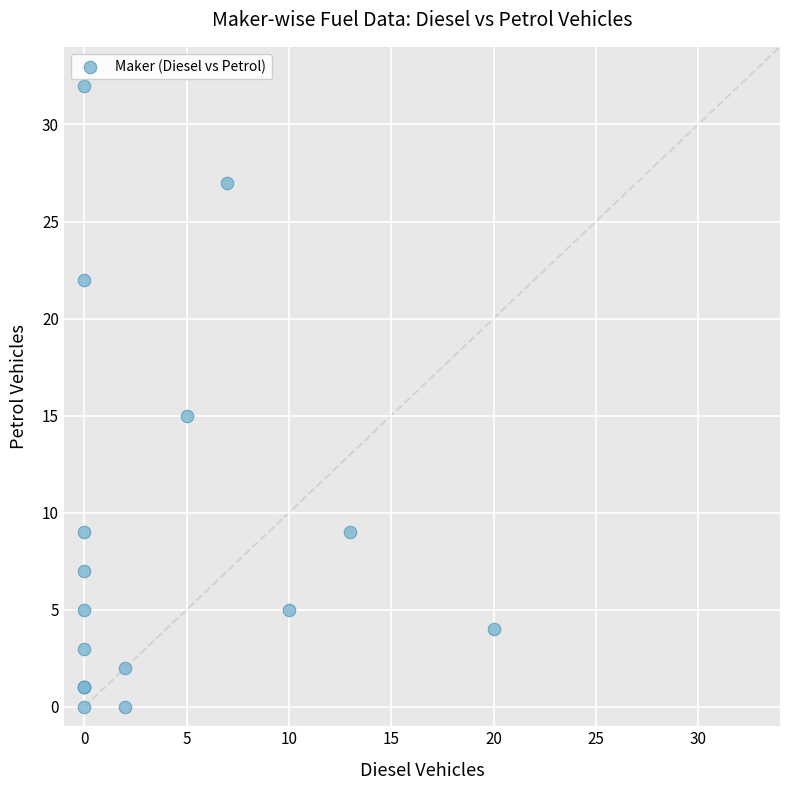

What Y value in the scatter plot is closest to 16?

15